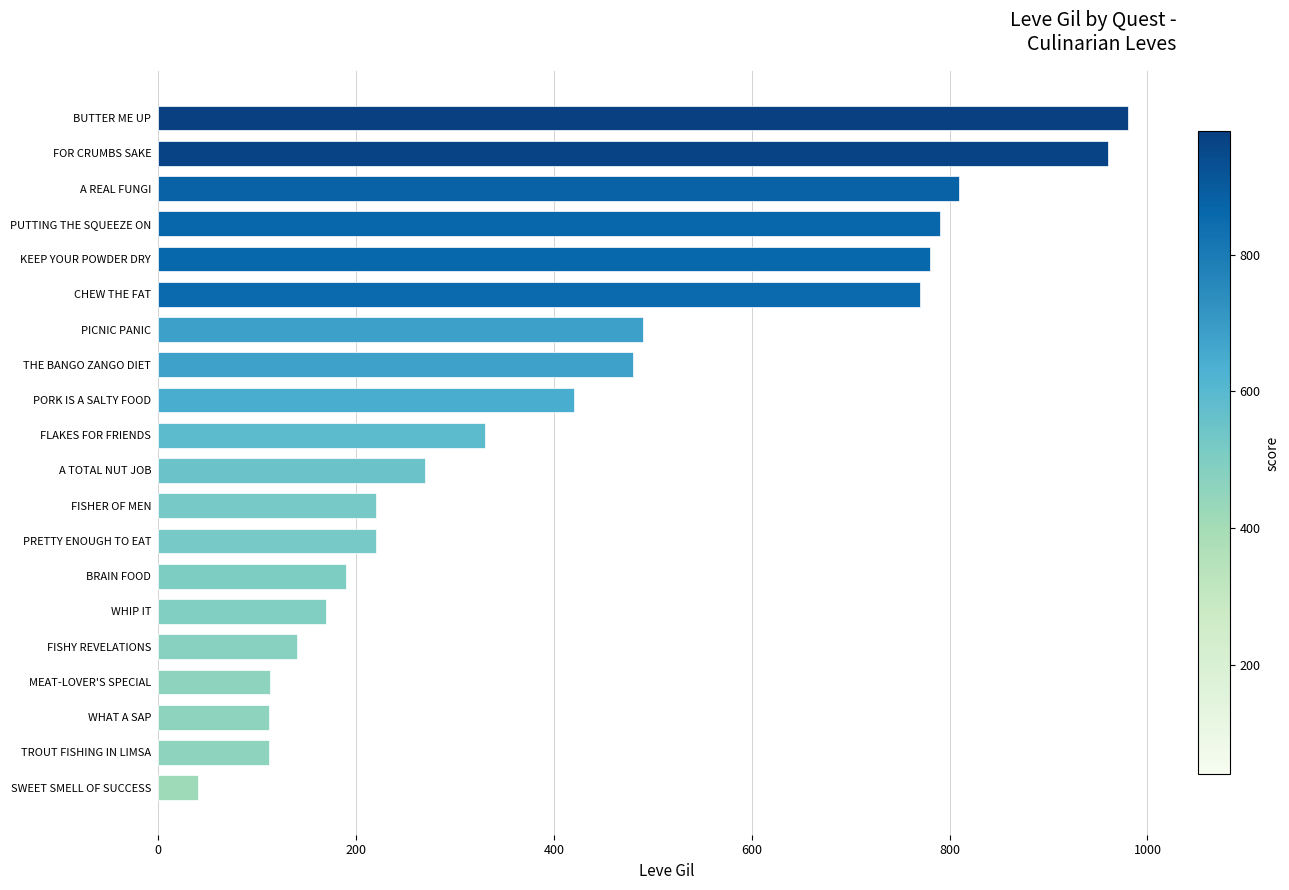

How many bars are there in total?

20